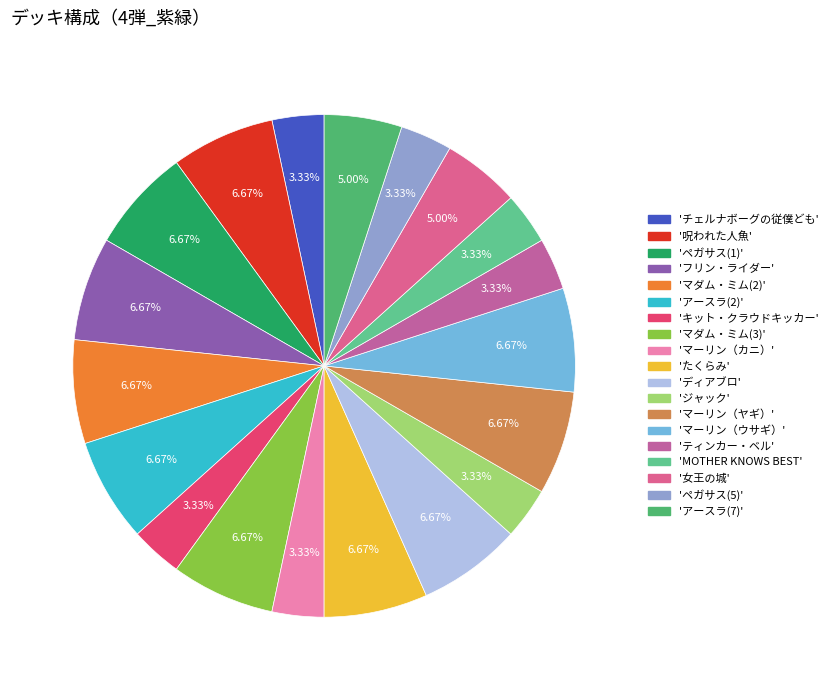

How many segments does this pie chart have?

19